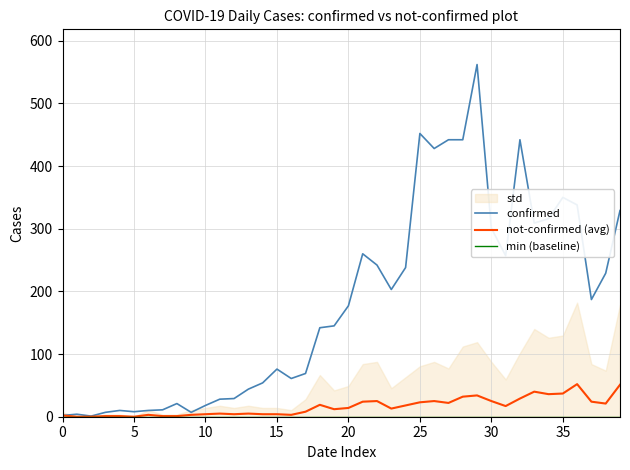

What is the greatest value displayed?

562